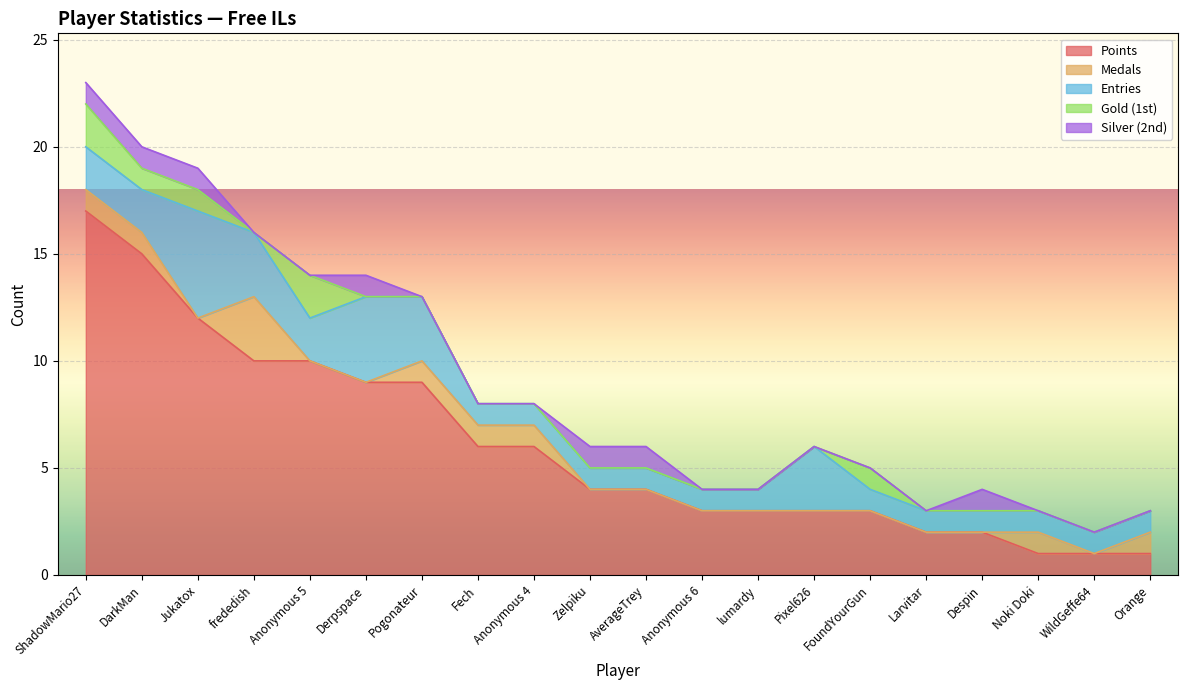

What is the minimum value for Points?

1